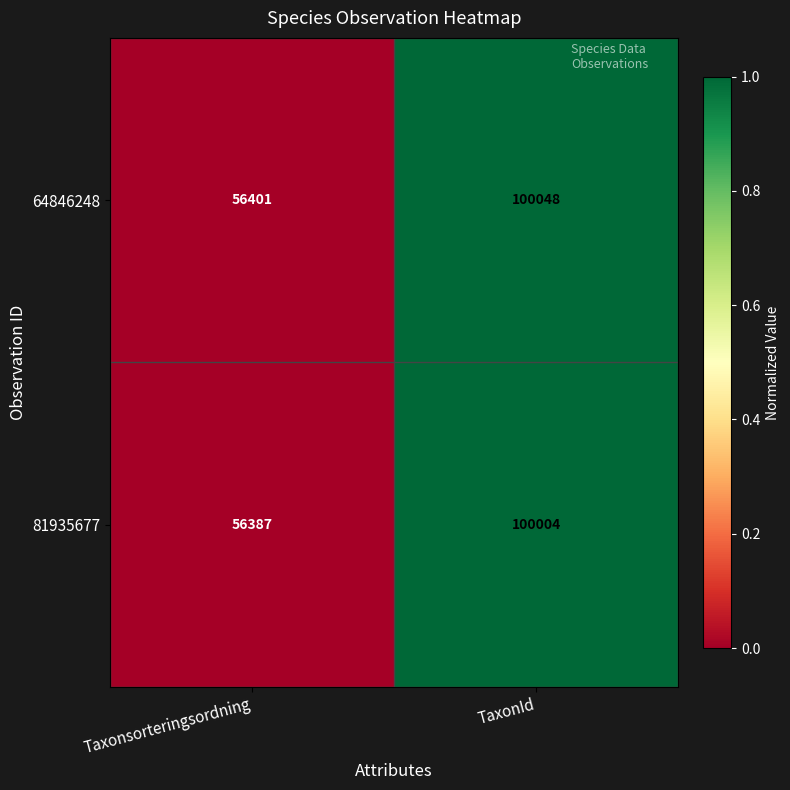

Reading left to right, extract all data points from this chart.

64846248: Taxonsorteringsordning=56401	TaxonId=100048
81935677: Taxonsorteringsordning=56387	TaxonId=100004